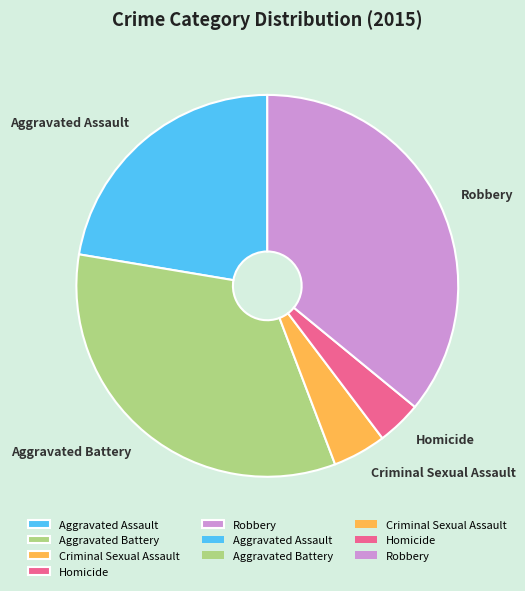

Count the number of slices in the pie.

5